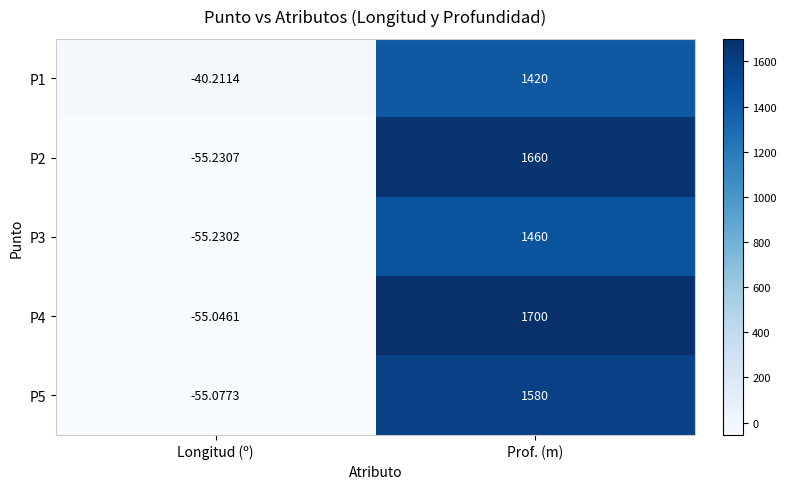

At Prof. (m), list the series in order from largest to smallest.

P4, P2, P5, P3, P1